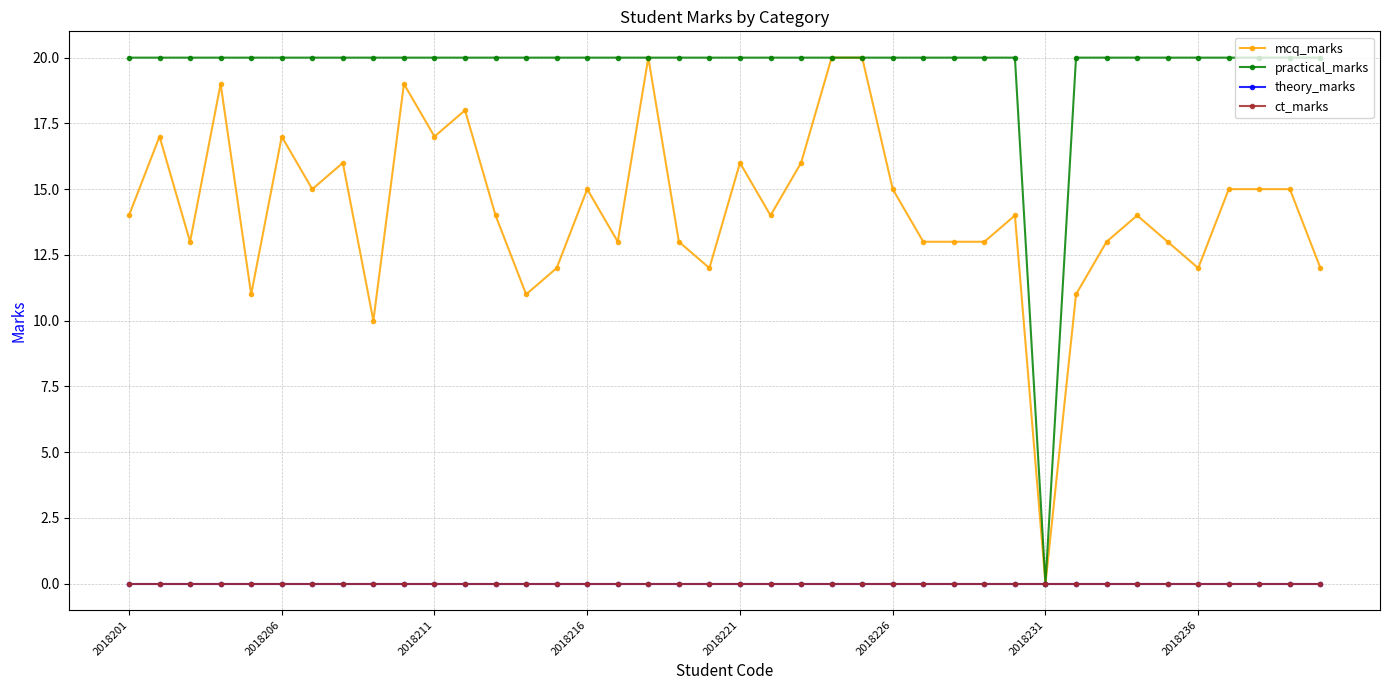

Where is ct_marks nearest to the value 0?

2018201